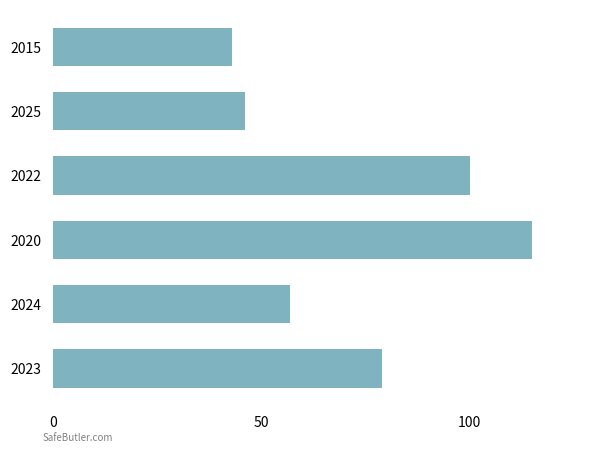

What is the sum of all values?

440